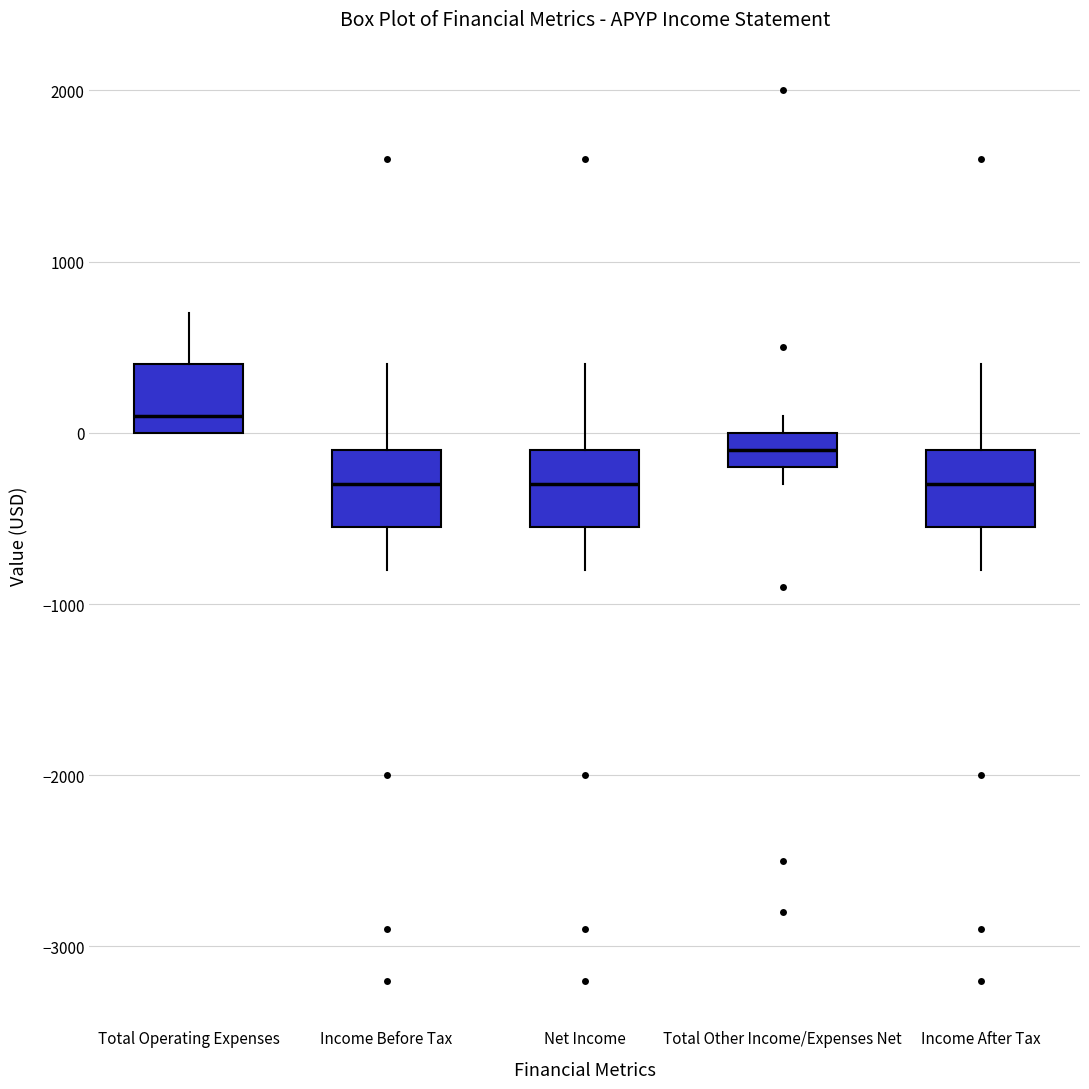

Reading left to right, read every box against the y-axis: the position of its median line, the range the box covers, and the ends of its whiskers. The values are not printed on the chart, so give them approximately, as read against the axis.

Total Operating Expenses: median 100, box 0 to 400, whiskers 0 to 700
Income Before Tax: median -300, box -500 to -100, whiskers -800 to 400
Net Income: median -300, box -500 to -100, whiskers -800 to 400
Total Other Income/Expenses Net: median -100, box -200 to 0, whiskers -300 to 100
Income After Tax: median -300, box -500 to -100, whiskers -800 to 400